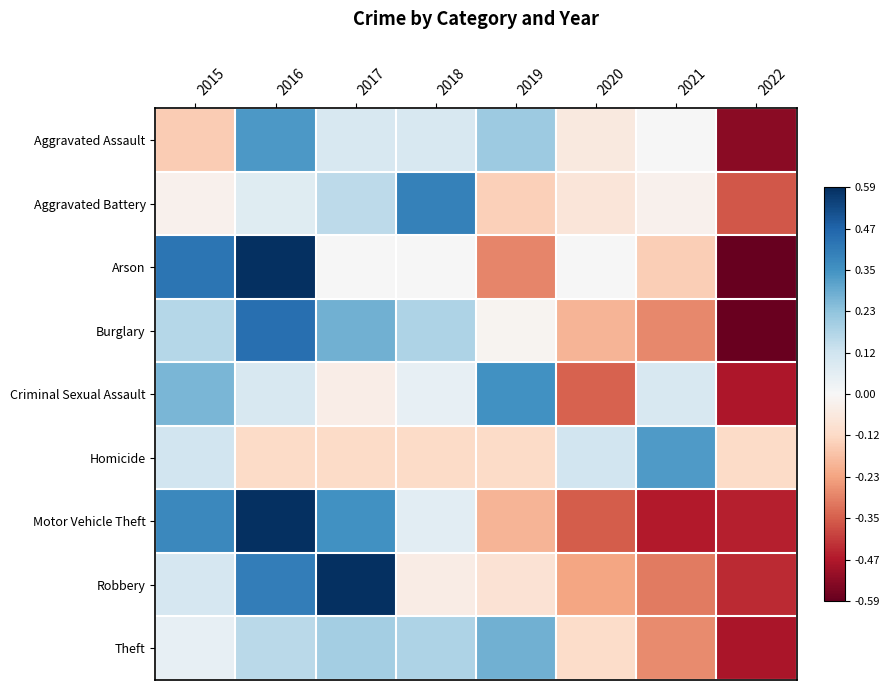

Rank the series at 2015 from highest to lowest value.

Arson, Motor Vehicle Theft, Criminal Sexual Assault, Burglary, Homicide, Robbery, Theft, Aggravated Battery, Aggravated Assault